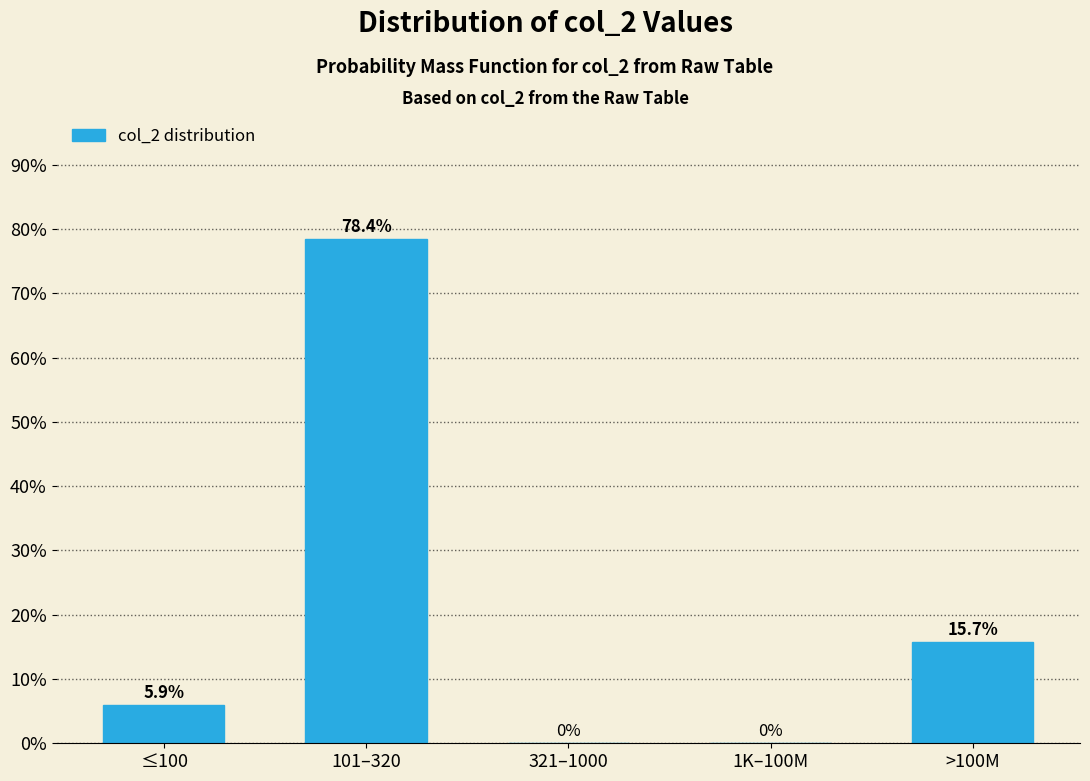

Reading right to left, what are all the values shown in this chart?

>100M=15.7	1K–100M=0.0	321–1000=0.0	101–320=78.4	≤100=5.9